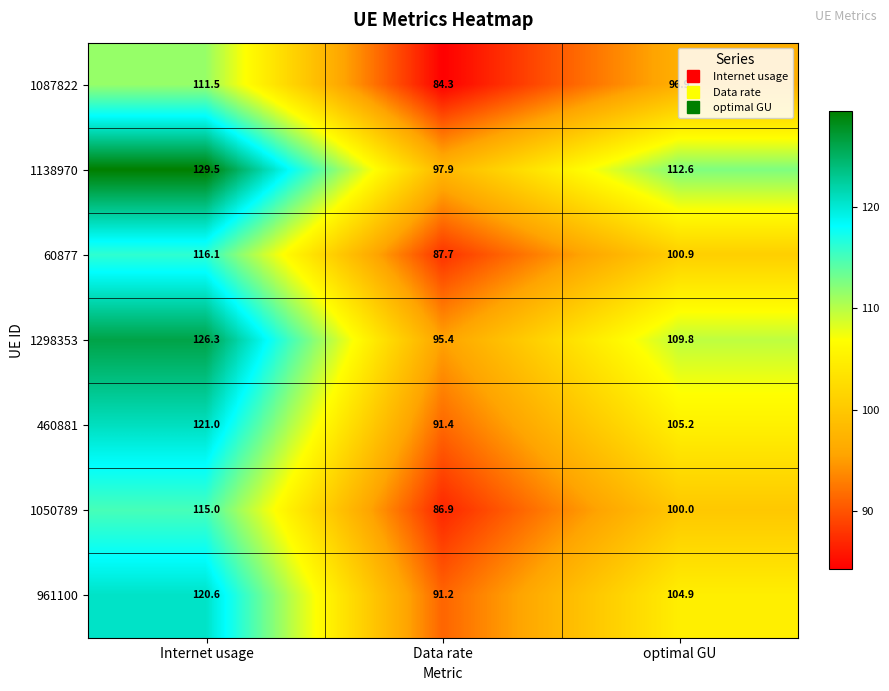

List the labels in order of 1050789 value, largest first.

Internet usage, optimal GU, Data rate